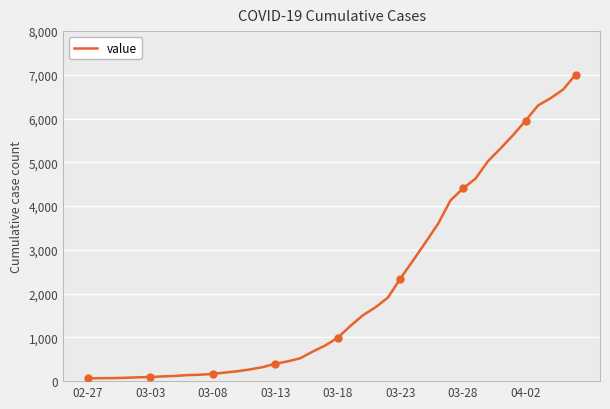

What is the greatest value displayed?

7003